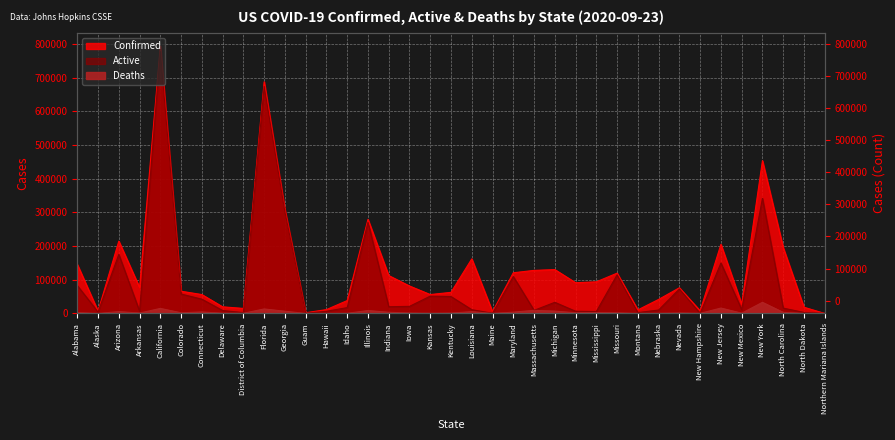

What is the difference between the highest and lowest values at Hawaii?

11402